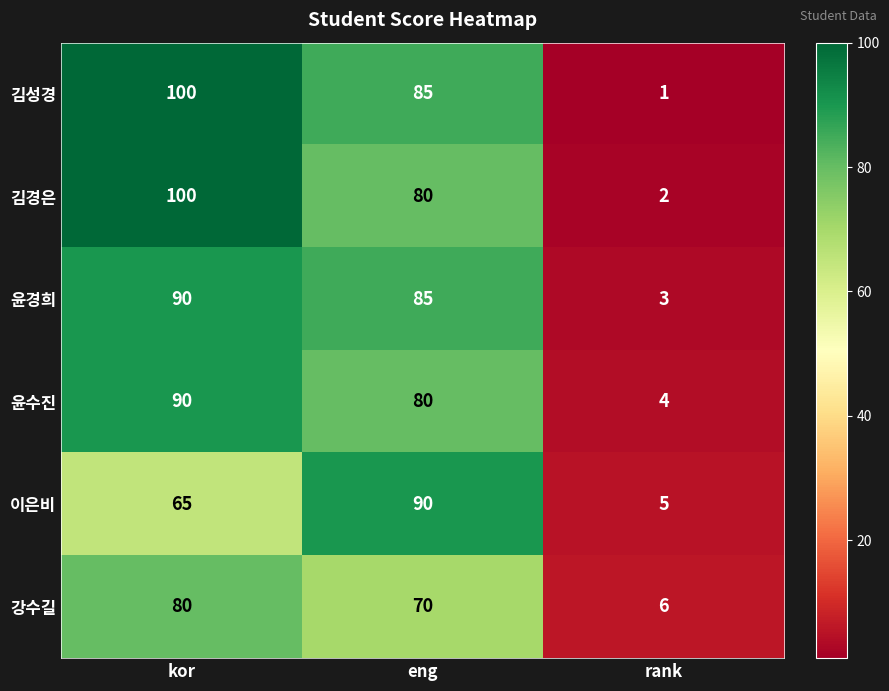

Which series has the largest total across all categories?

김성경